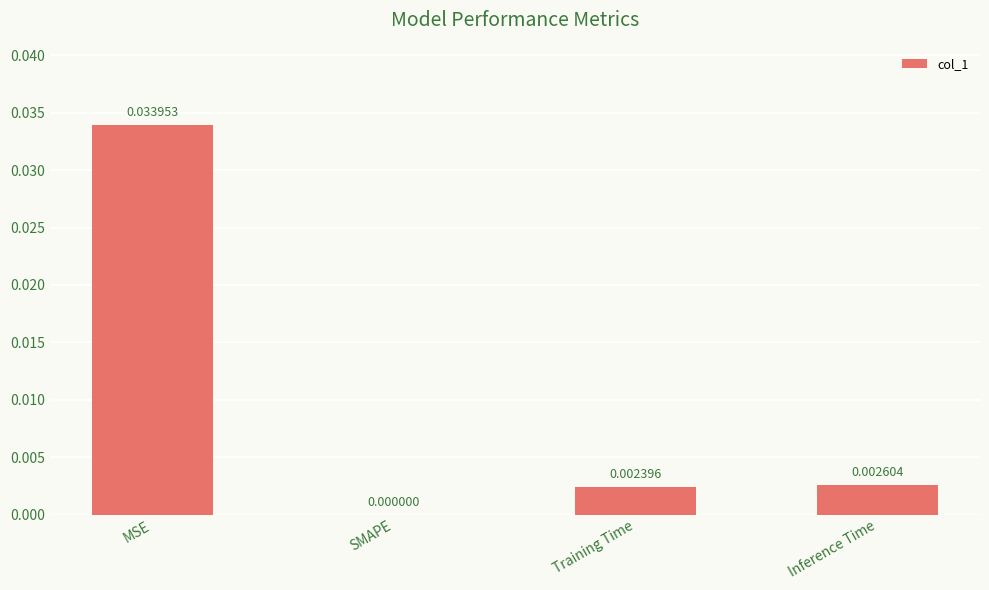

Which has a higher value, SMAPE or Inference Time?

Inference Time